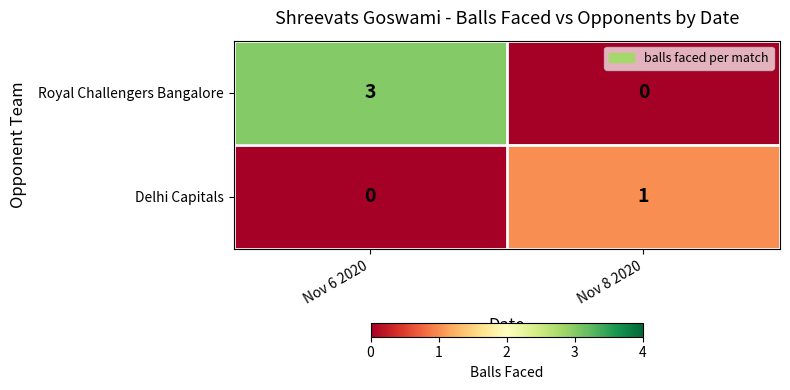

Which series has the largest range (max minus min)?

Royal Challengers Bangalore